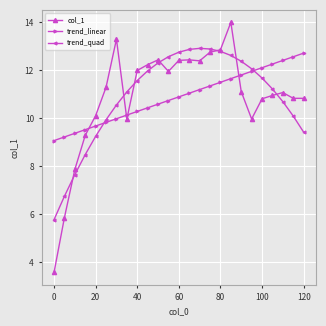

What is the sum of all trend_linear values?

272.0